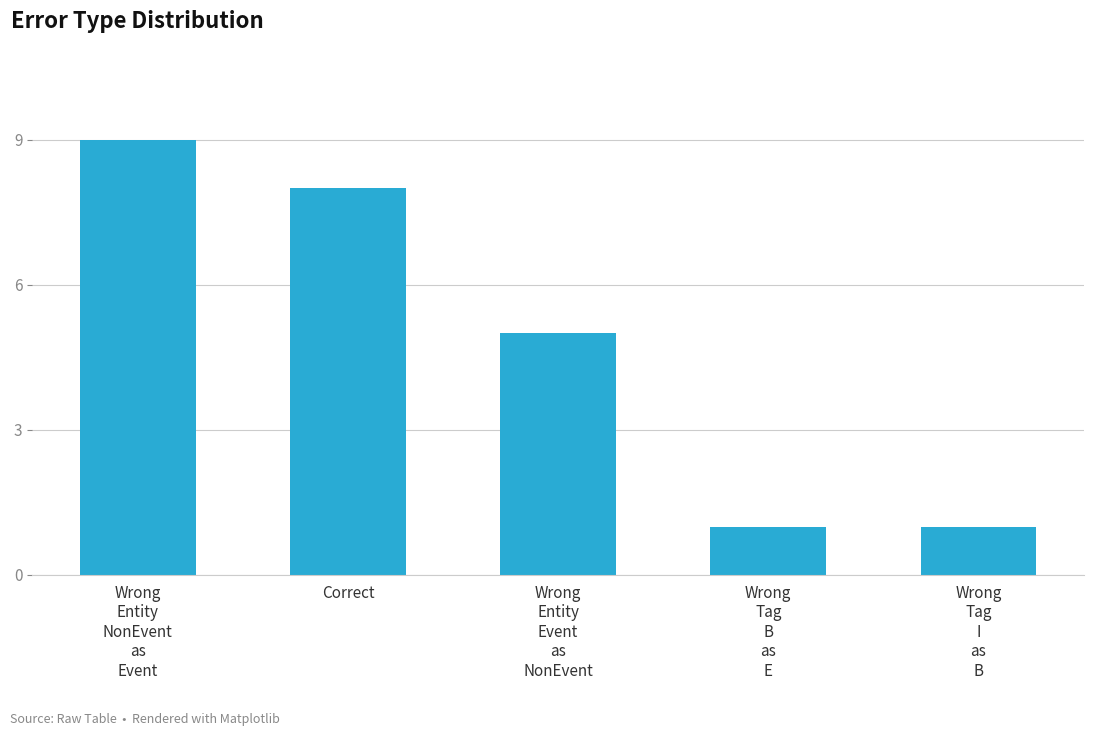

Which has a higher value, Wrong
Entity
NonEvent
as
Event or Wrong
Entity
Event
as
NonEvent?

Wrong
Entity
NonEvent
as
Event